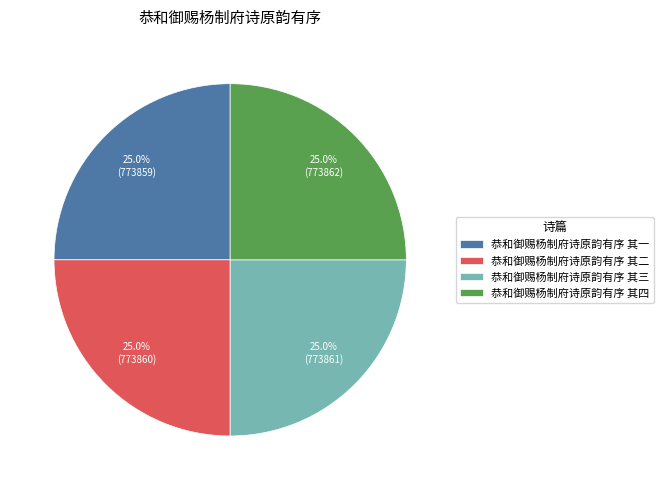

Approximately how many times larger is the value at 恭和御赐杨制府诗原韵有序 其三 compared to 恭和御赐杨制府诗原韵有序 其四?

1.0